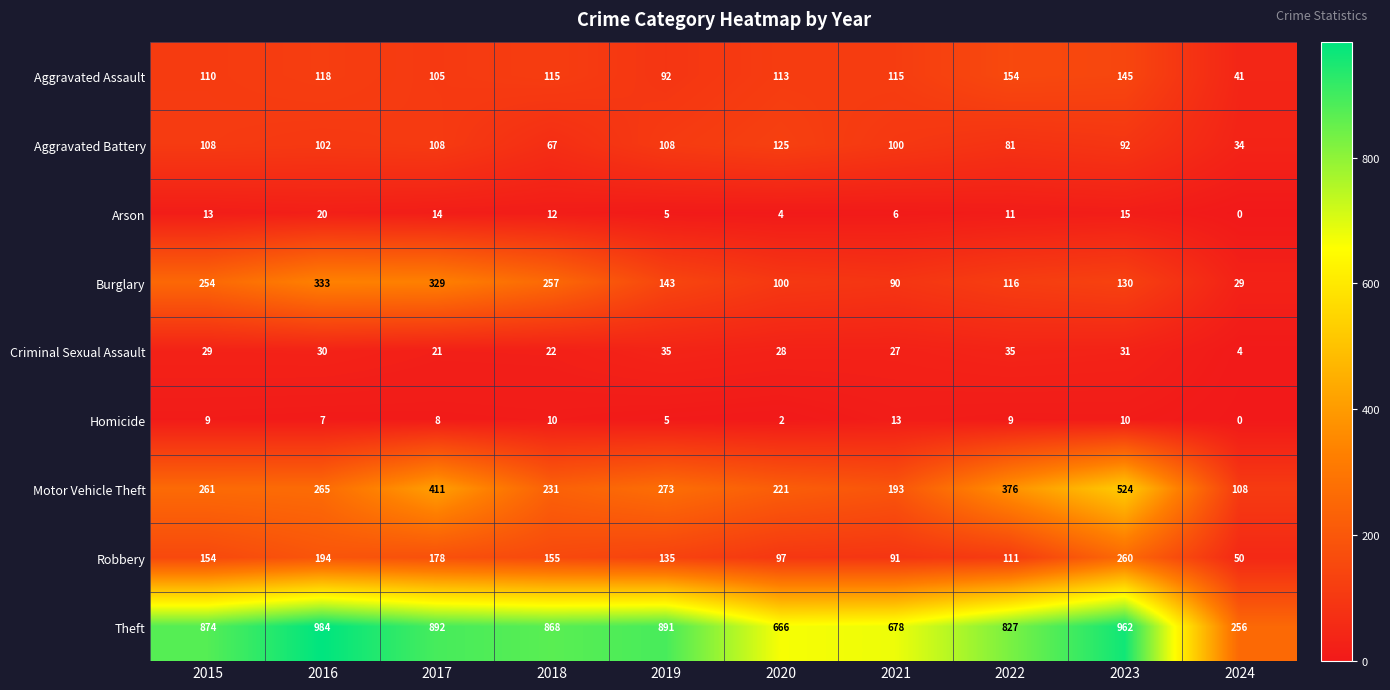

Rank the series by their maximum value, from lowest to highest.

Homicide, Arson, Criminal Sexual Assault, Aggravated Battery, Aggravated Assault, Robbery, Burglary, Motor Vehicle Theft, Theft